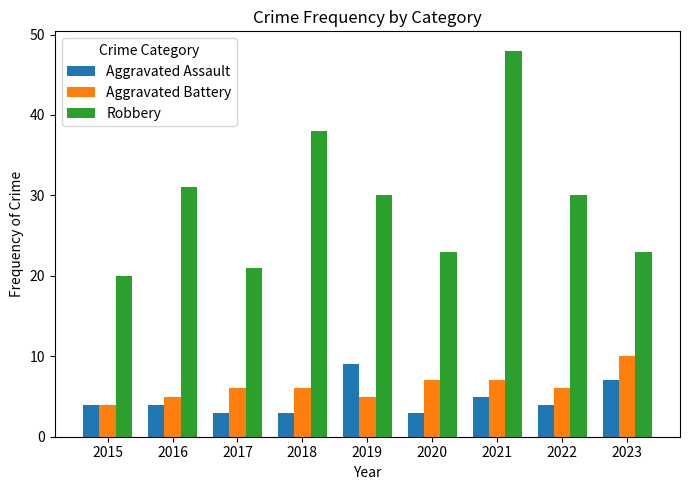

Reading right to left, extract all data points from this chart.

Aggravated Assault: 7	4	5	3	9	3	3	4	4
Aggravated Battery: 10	6	7	7	5	6	6	5	4
Robbery: 23	30	48	23	30	38	21	31	20